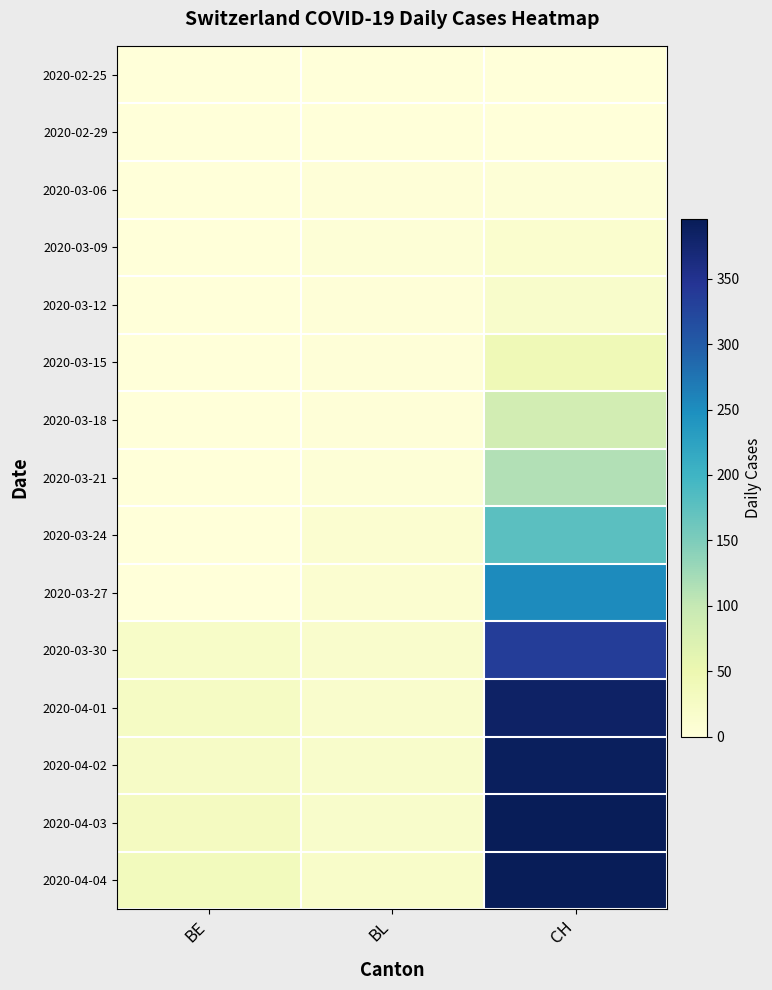

Which category has the highest value across all series?

CH